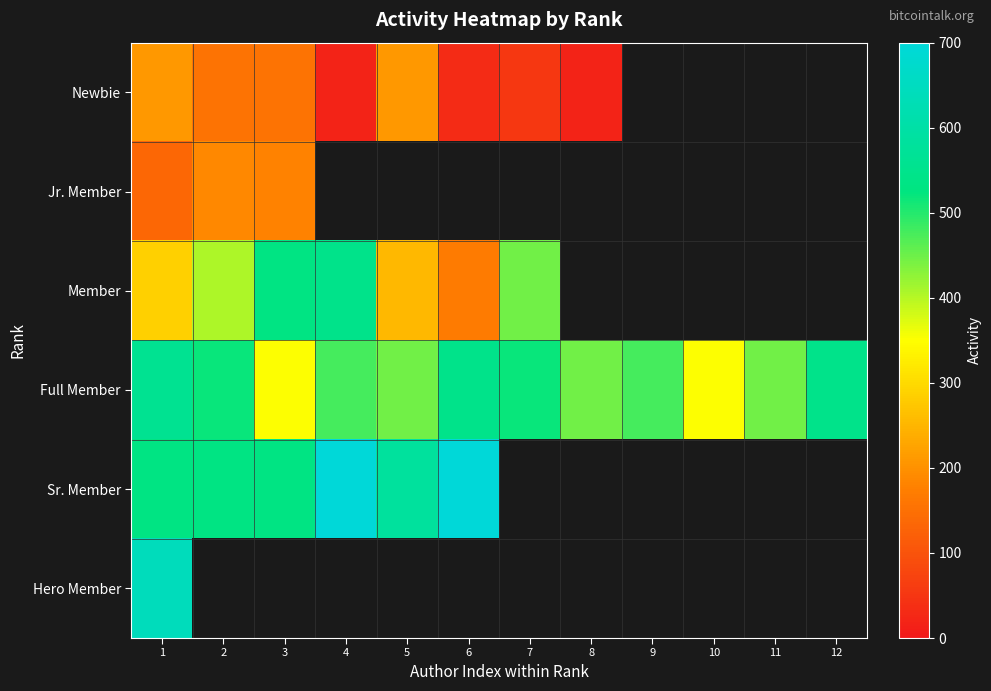

How many data points does each series have?

12